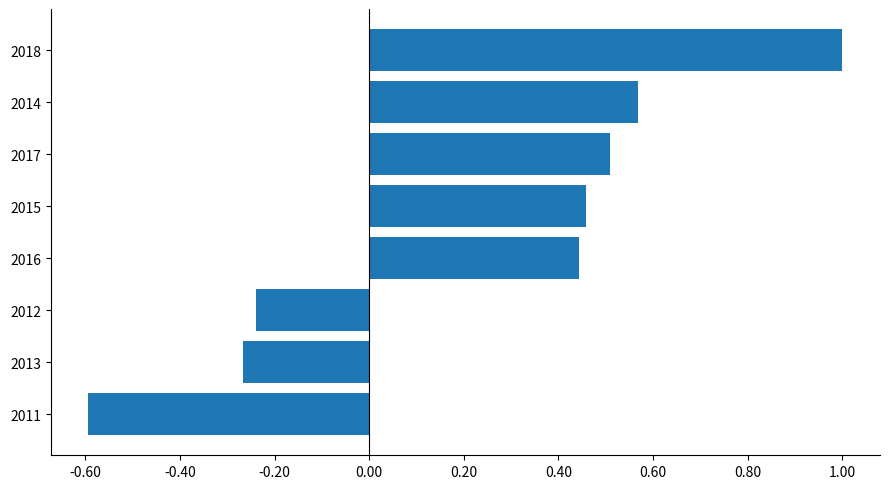

List the labels in order of value, largest first.

2018, 2014, 2017, 2015, 2016, 2012, 2013, 2011